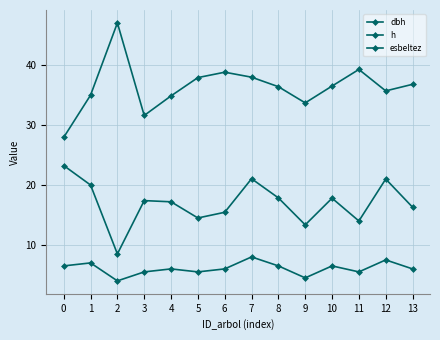

How many lines are shown in the chart?

3